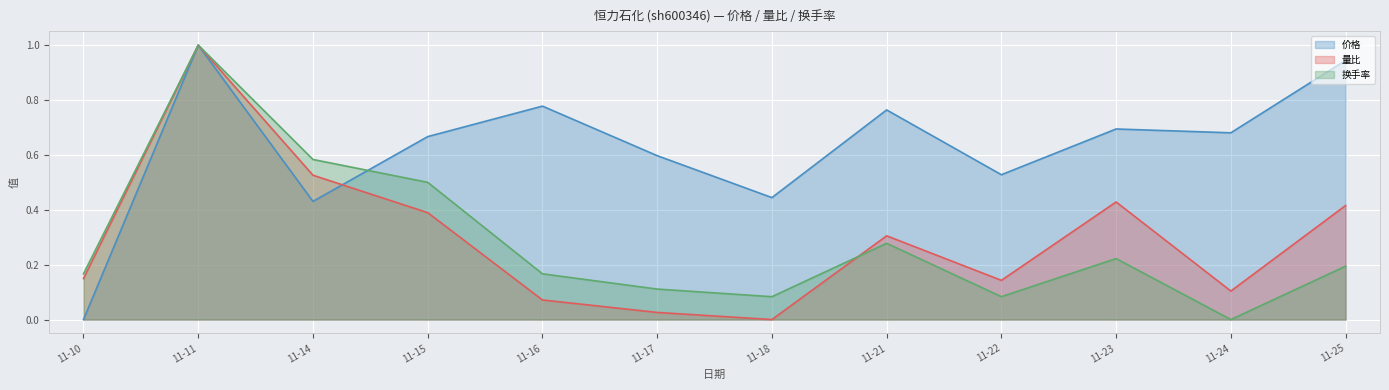

True or false: 价格 has a value of 0.7 at 11-18.

False